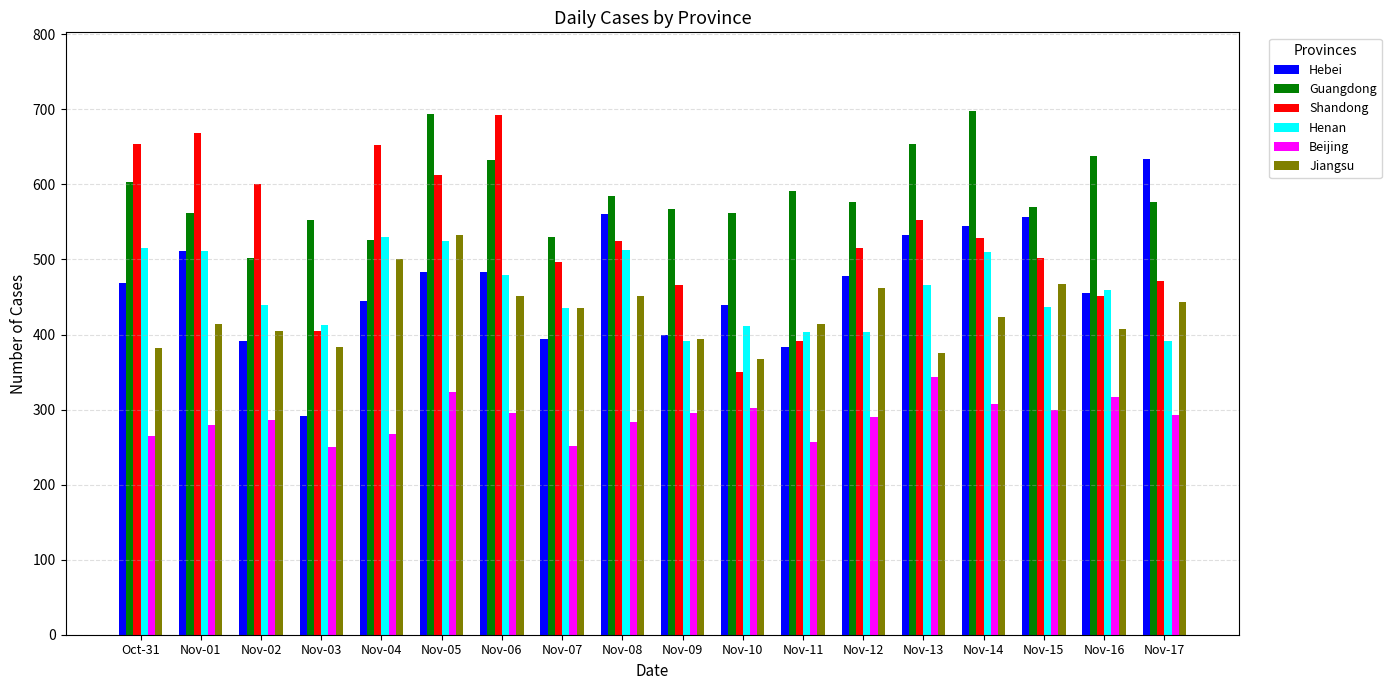

What is the total value across all series at Nov-09?

2514